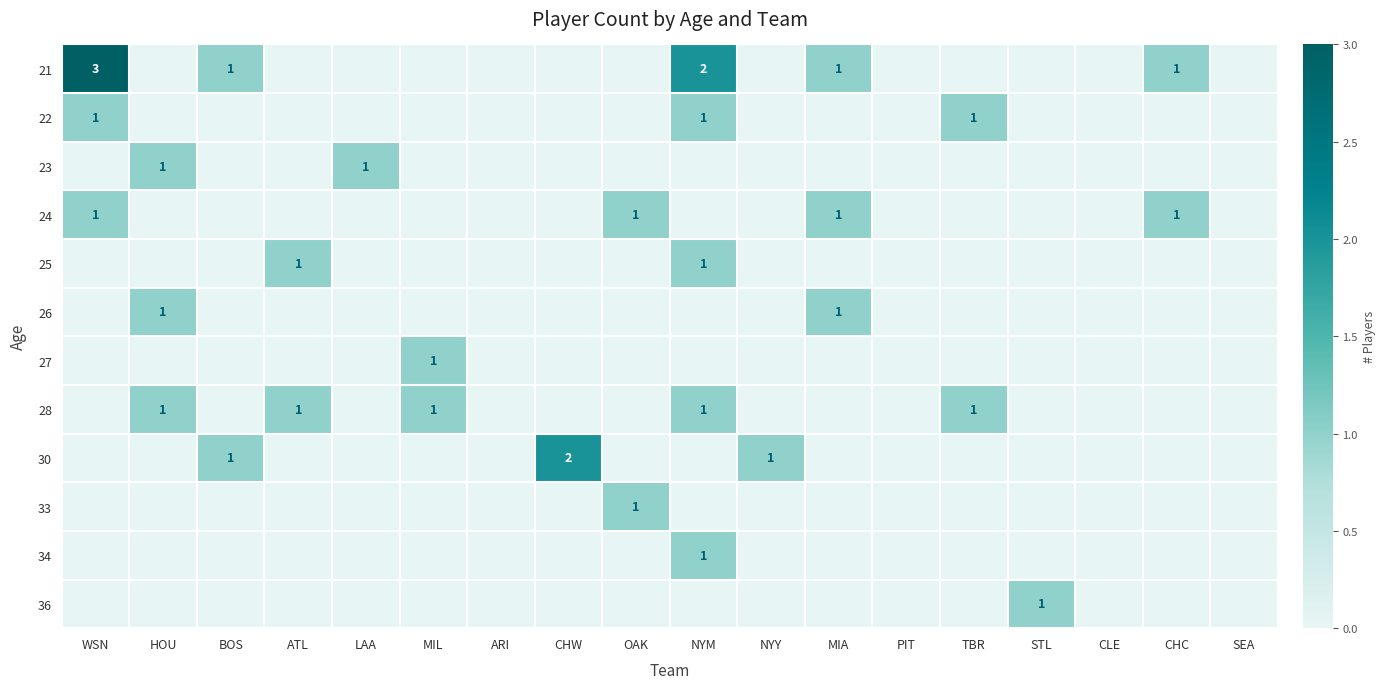

Is it true that 21 equals 1 at CHC?

True